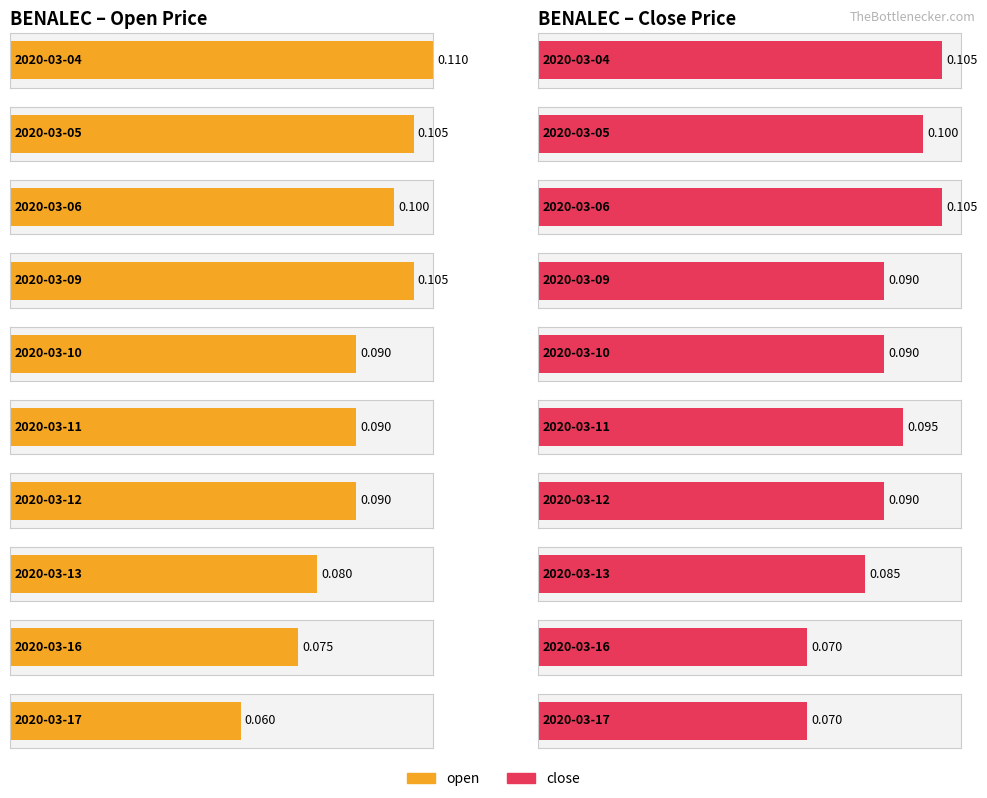

List the series in order of their peak value, lowest first.

close, open